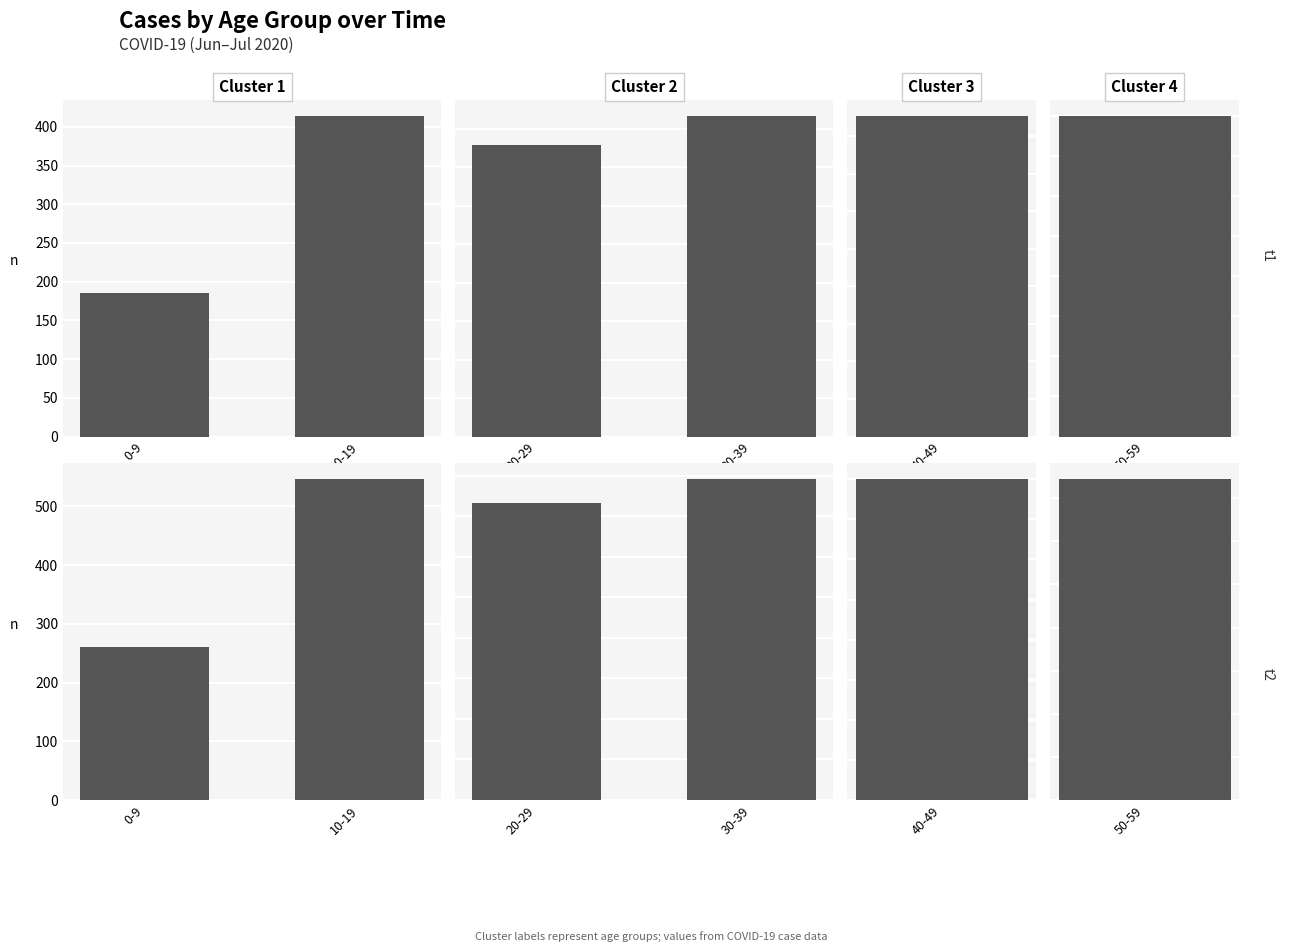

At which category is the sum across all series the highest?

19